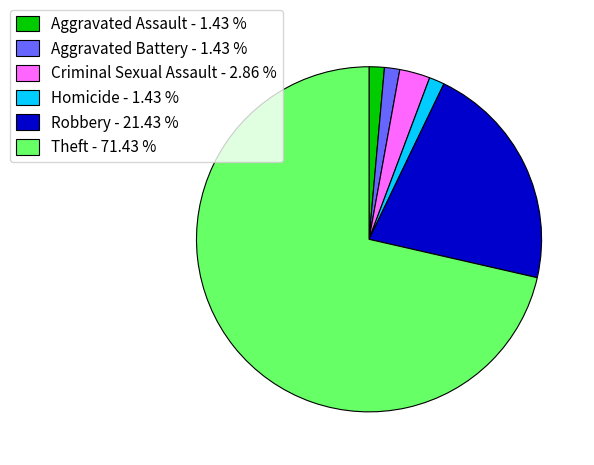

Combined, do Aggravated Battery - 1.43 % and Robbery - 21.43 % account for over 50%?

No